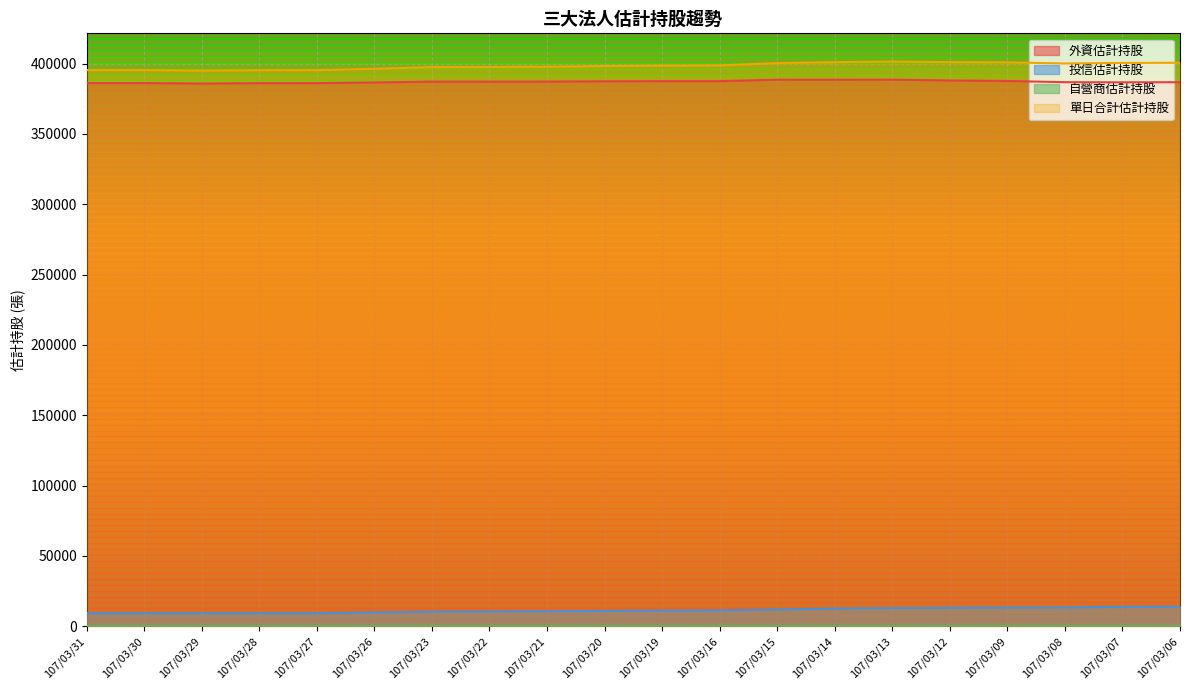

At how many categories does at least one series exceed 56124?

20